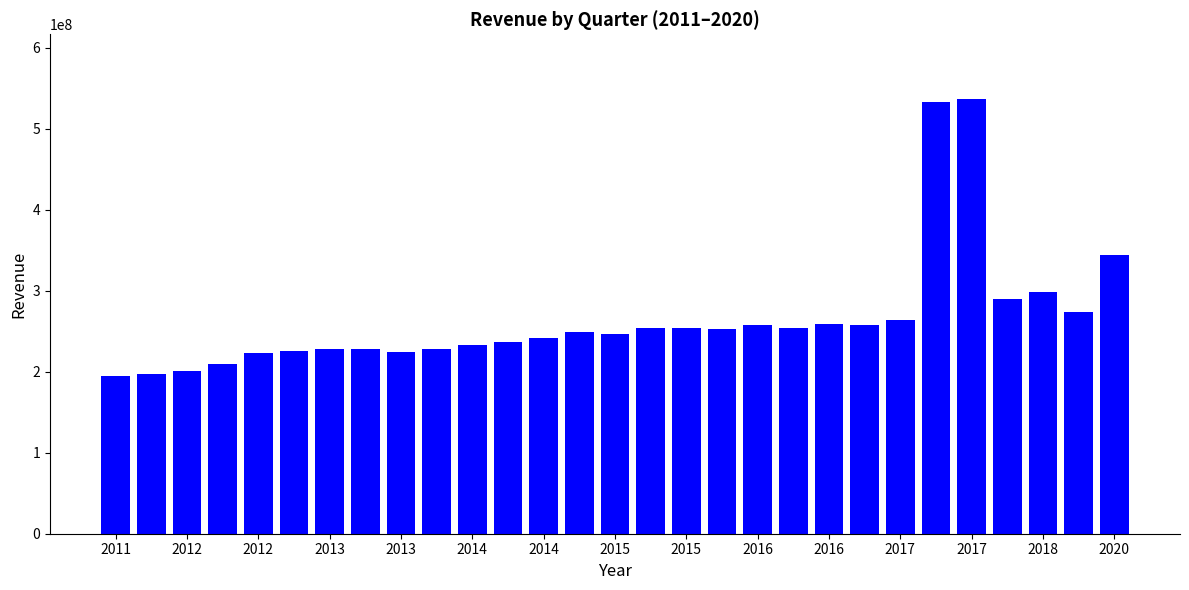

What is the average value?

265206276